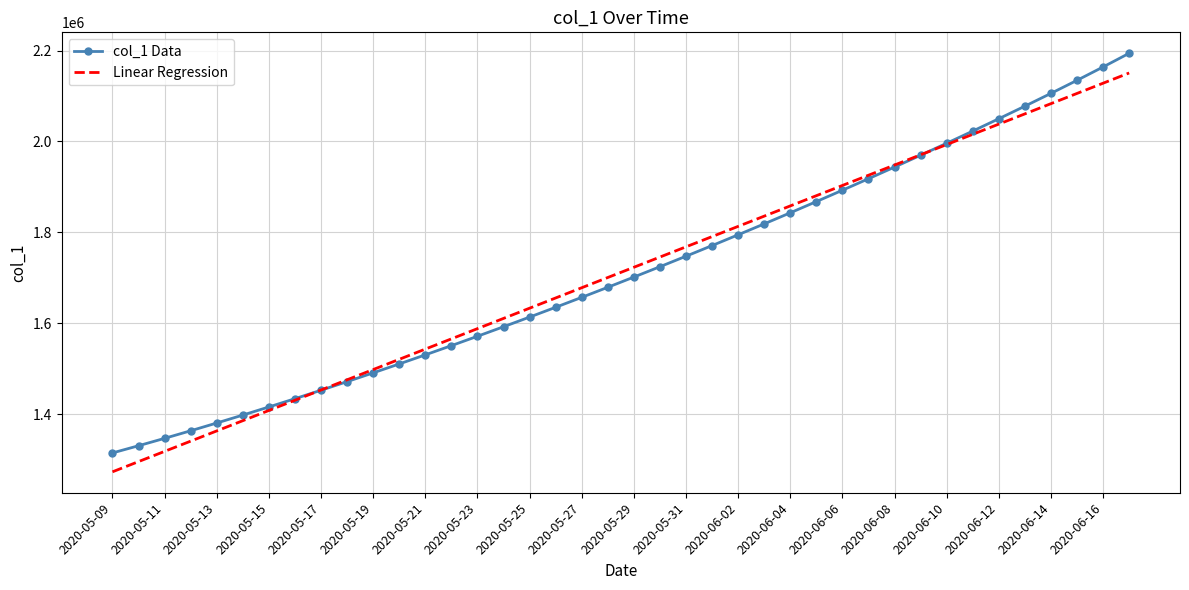

How many intersections are there between Linear Regression and col_1 Data?

2